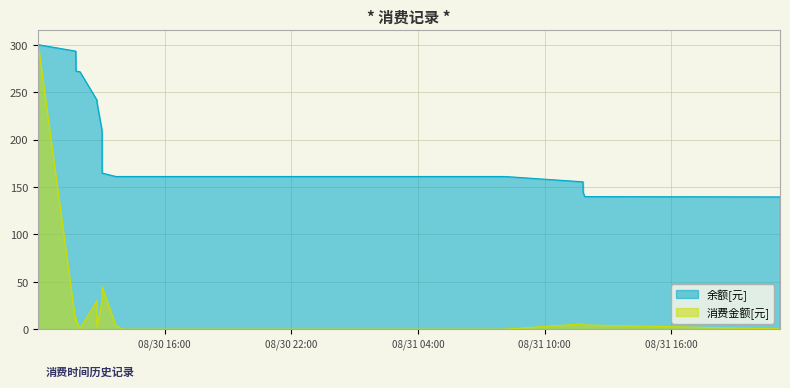

At 2014/08/30 12:47:49, list the series in order from largest to smallest.

余额[元], 消费金额[元]